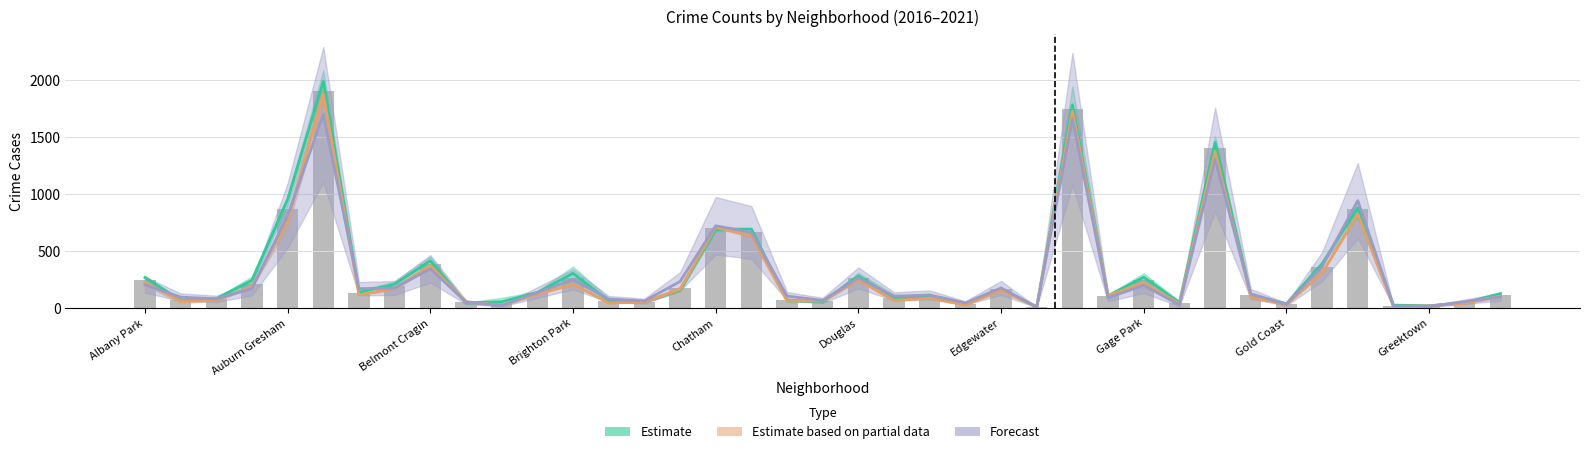

Rank the series at 15 from lowest to highest value.

Estimate, Estimate based on partial data, Forecast